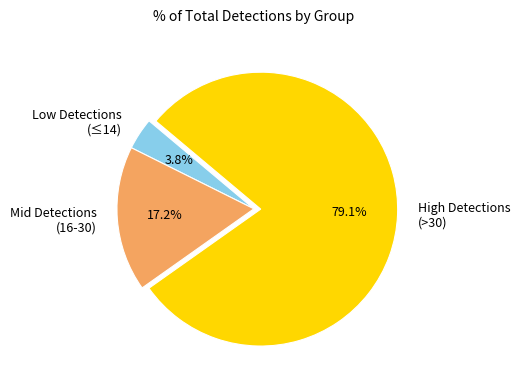

Which slice is the largest?

High Detections (>30)